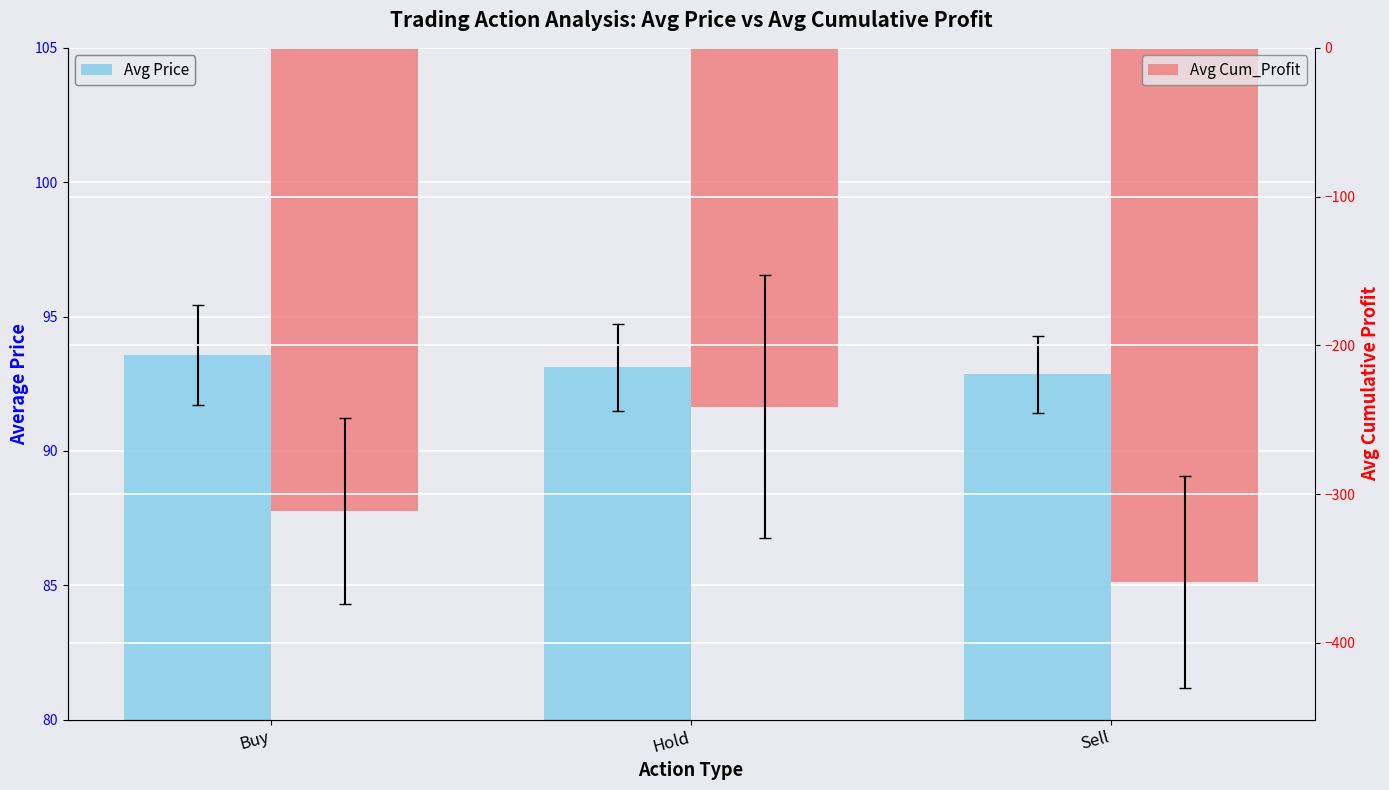

Reading left to right, list all the values displayed in this chart.

Avg Price: Buy=93.6	Hold=93.1	Sell=92.9
Avg Cum_Profit: Buy=-311.5	Hold=-241.2	Sell=-359.0